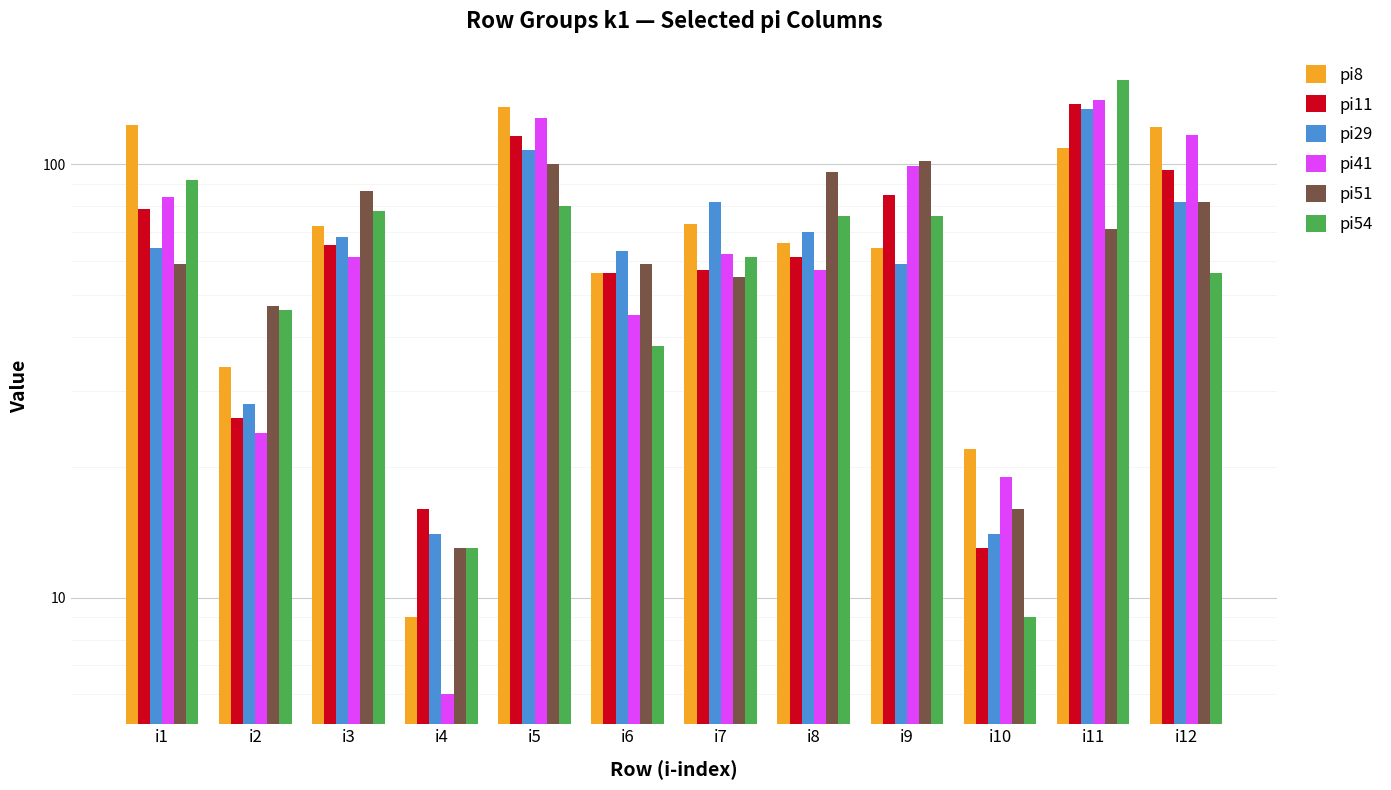

Where does the pi29 series first go above 68?

i5